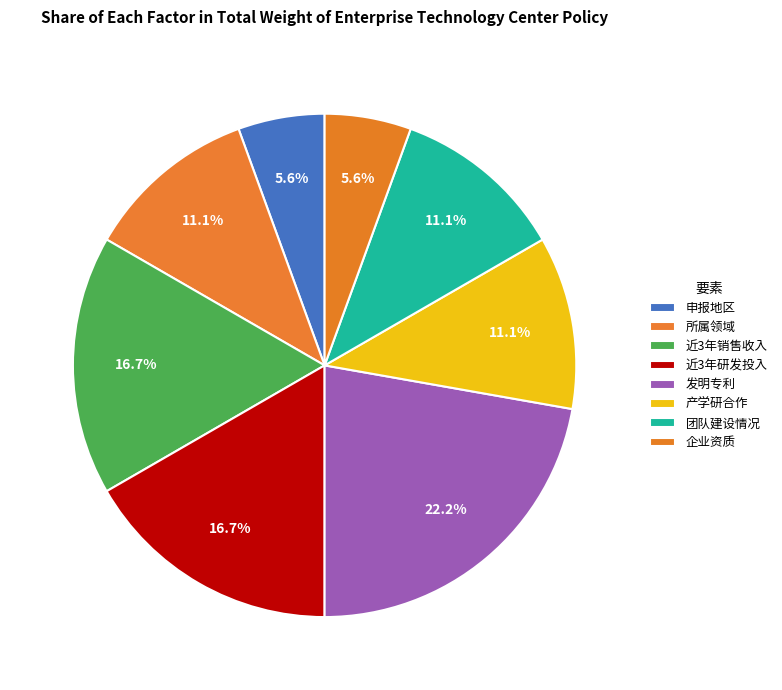

Does 产学研合作 account for over 50% of the chart?

No